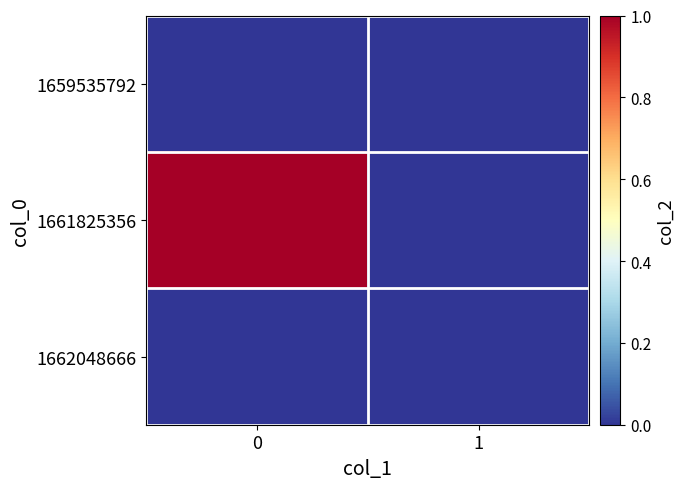

Which series has the largest total across all categories?

1661825356